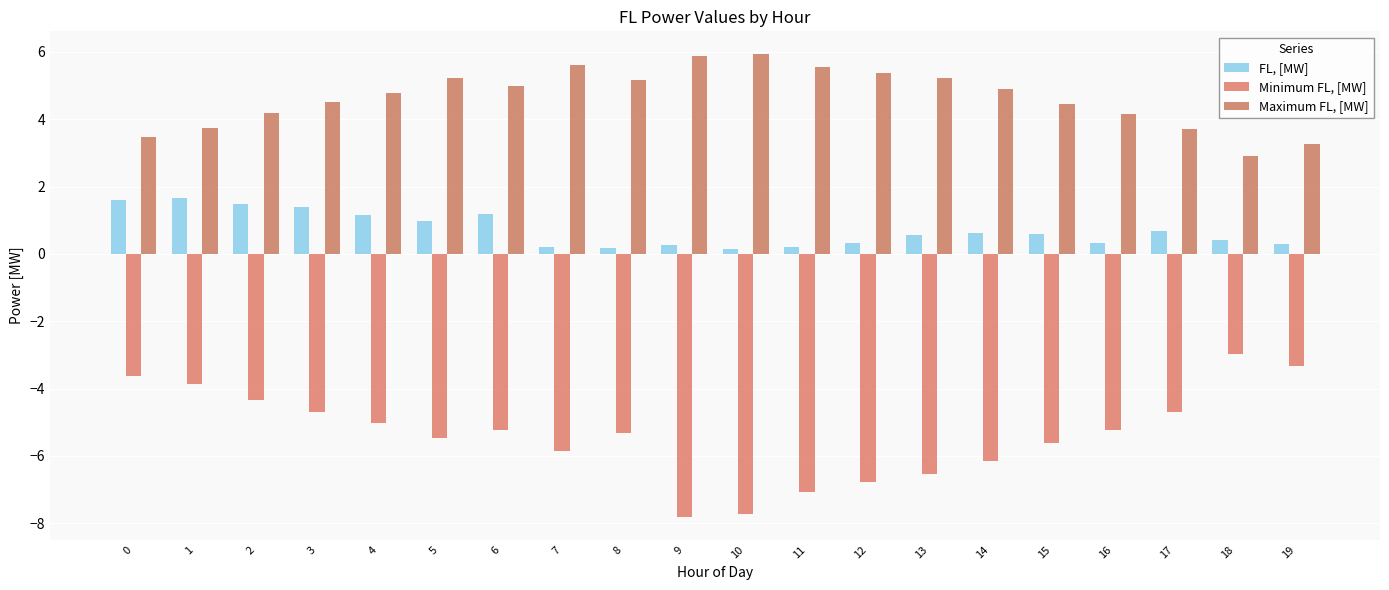

How many data points does each series have?

20